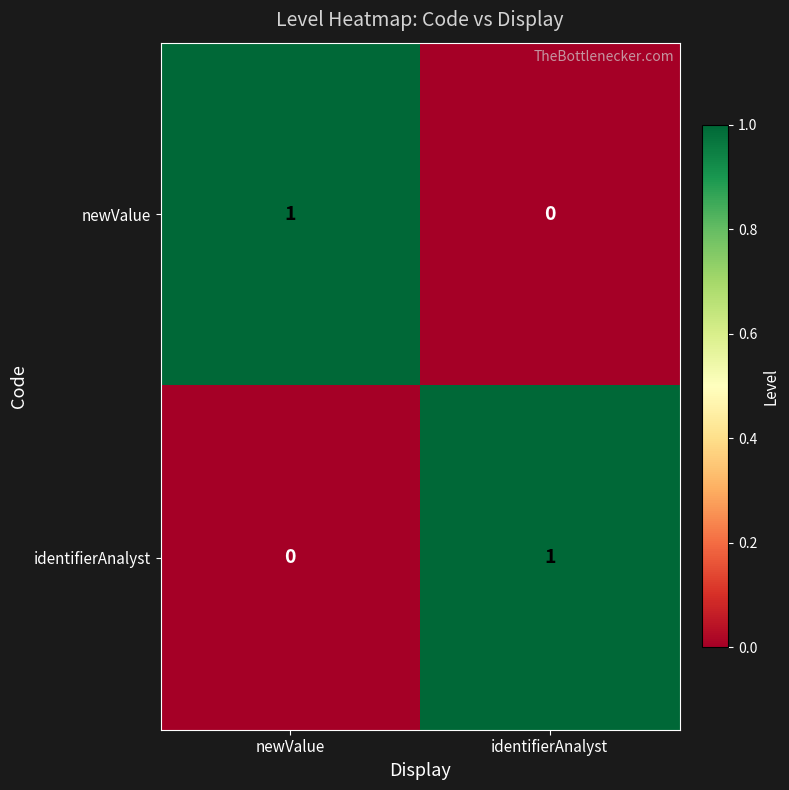

Reading right to left, transcribe all the data shown in this chart.

newValue: 0	1
identifierAnalyst: 1	0